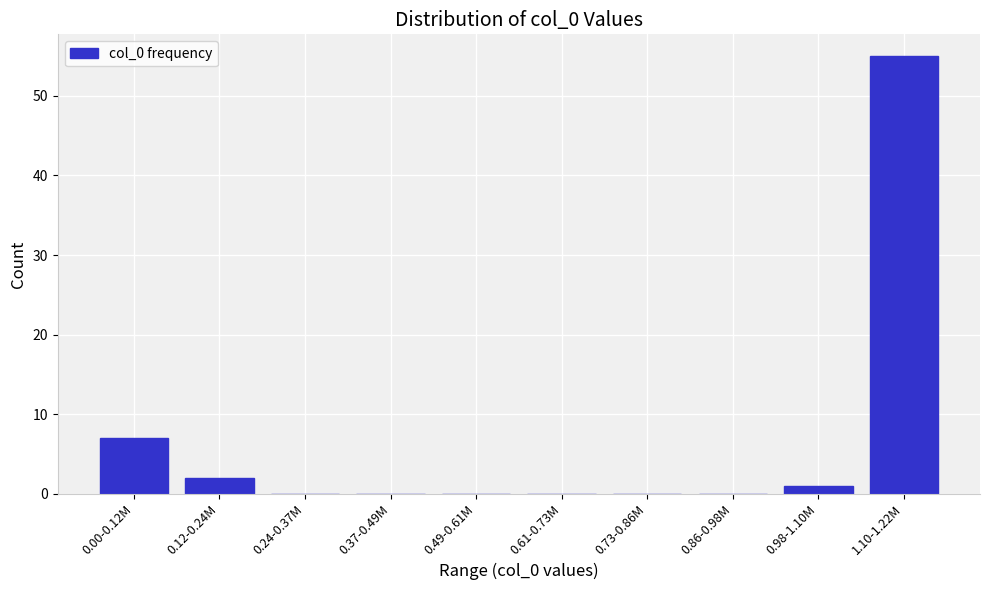

Reading left to right, extract all data points from this chart.

0.00-0.12M=7	0.12-0.24M=2	0.24-0.37M=0	0.37-0.49M=0	0.49-0.61M=0	0.61-0.73M=0	0.73-0.86M=0	0.86-0.98M=0	0.98-1.10M=1	1.10-1.22M=55